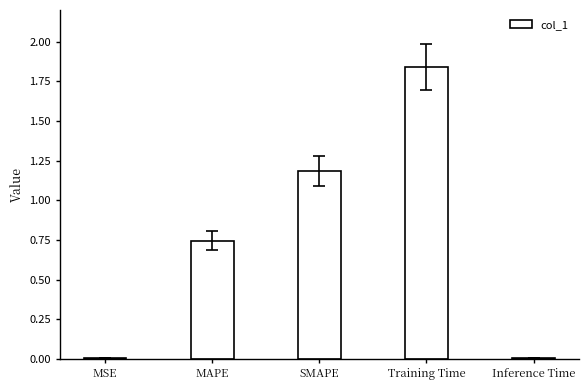

Which label corresponds to the largest value in the chart?

Training Time